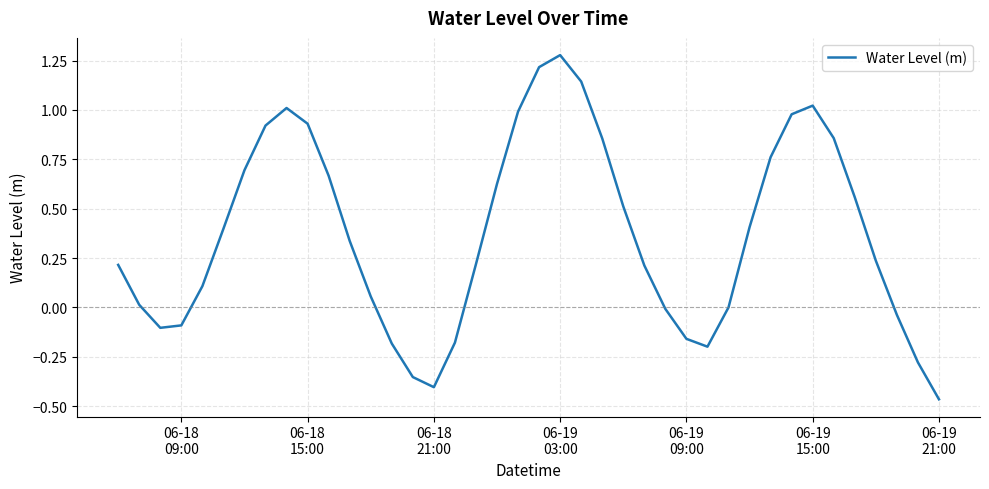

What is the difference between the maximum and minimum values?

1.7